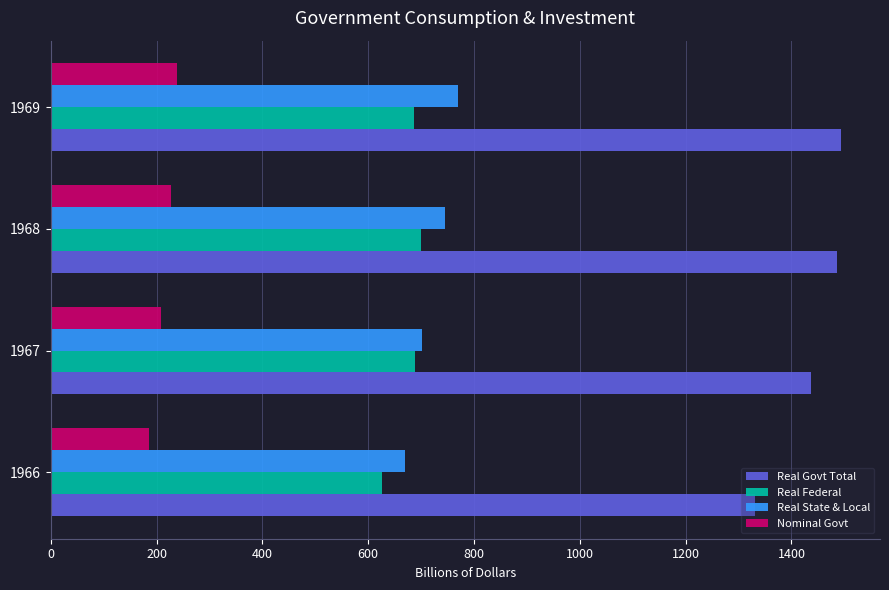

The value of Nominal Govt at 1966 is 186.4. True or false?

True